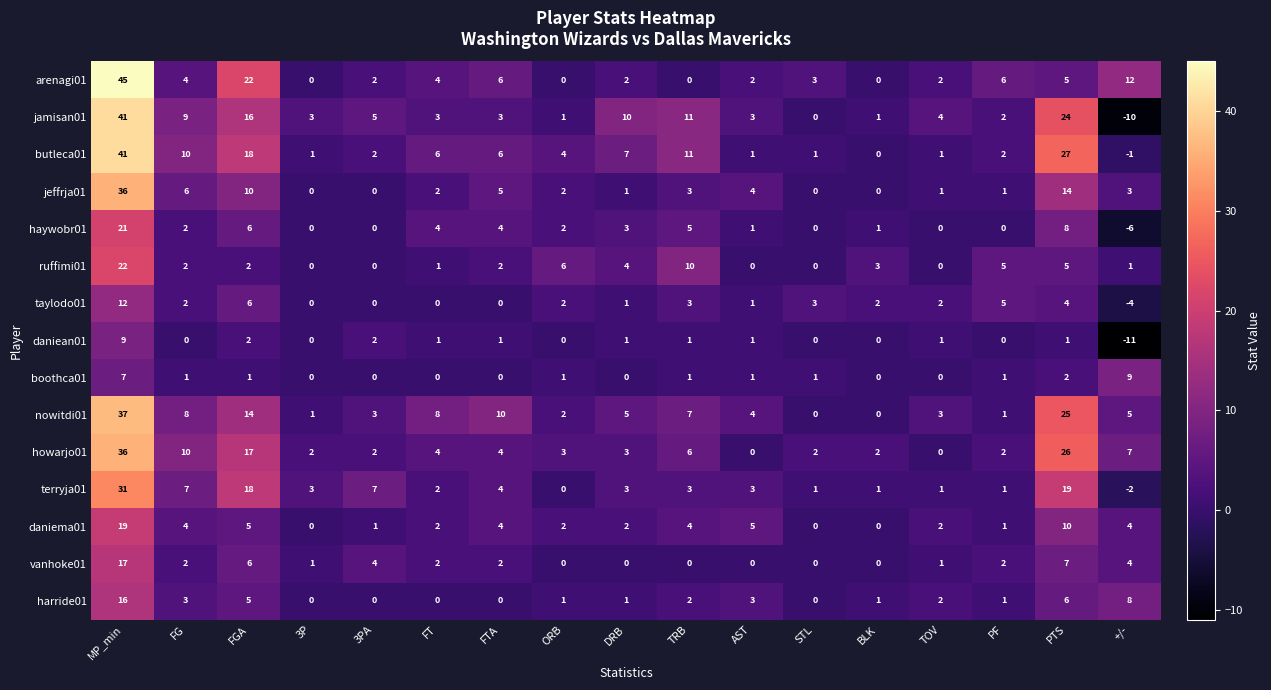

Between FGA and 3P, which series saw the biggest shift?

arenagi01